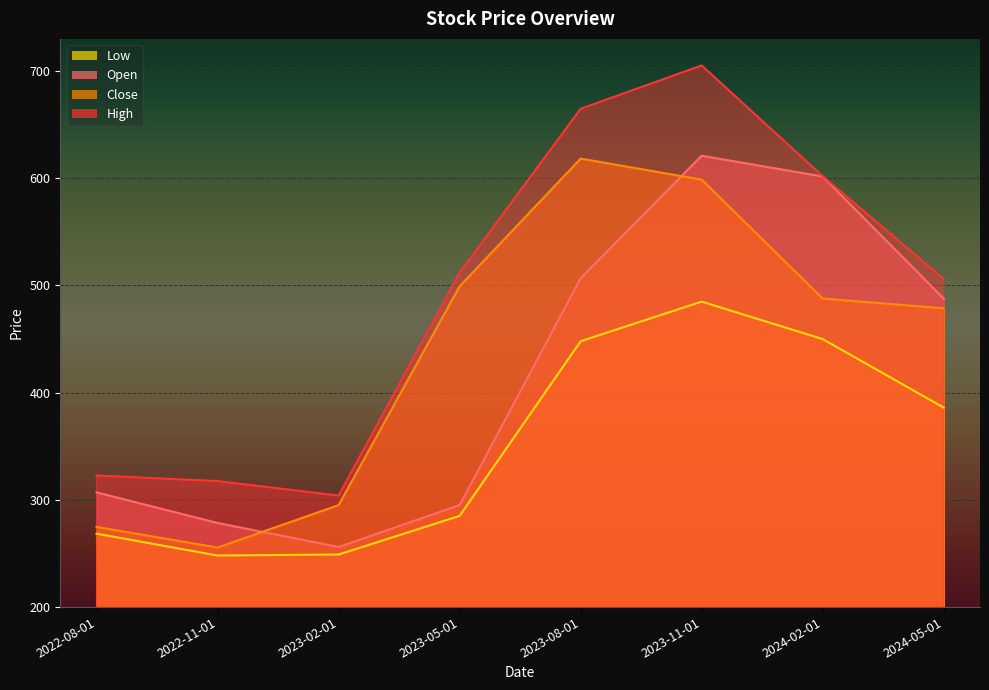

Where is the first local maximum for Open?

2023-11-01